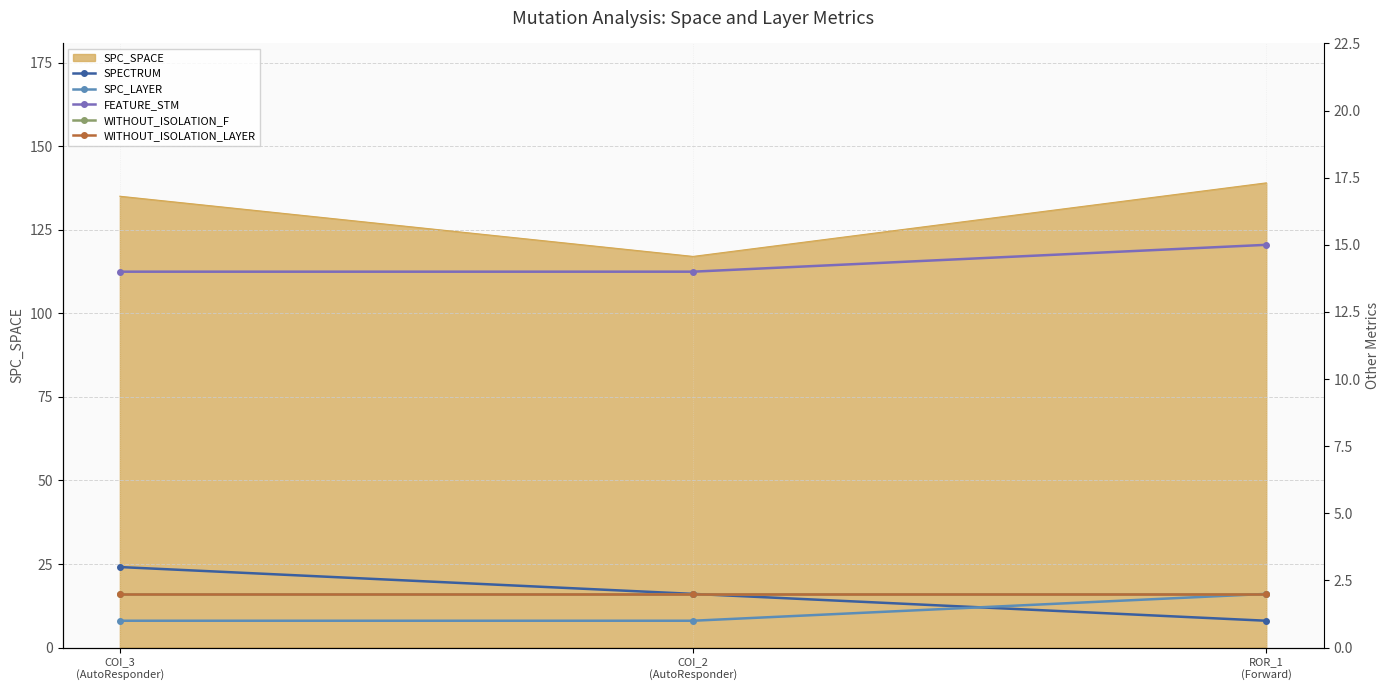

True or false: WITHOUT_ISOLATION_LAYER has a value of 2 at ROR_1
(Forward).

True